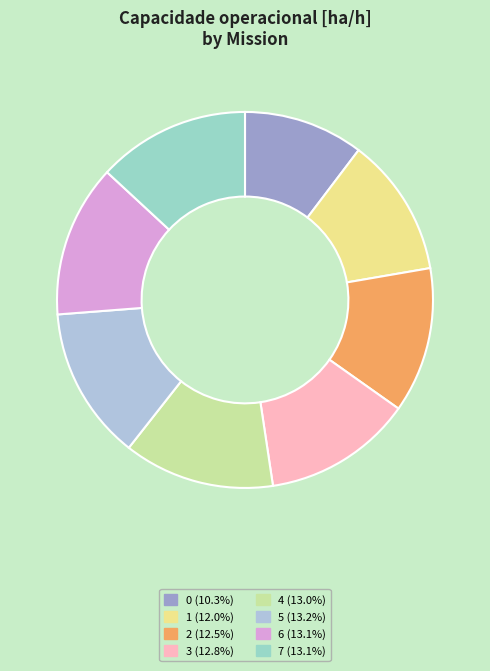

Rank the categories by value from lowest to highest.

0, 1, 2, 3, 4, 7, 6, 5